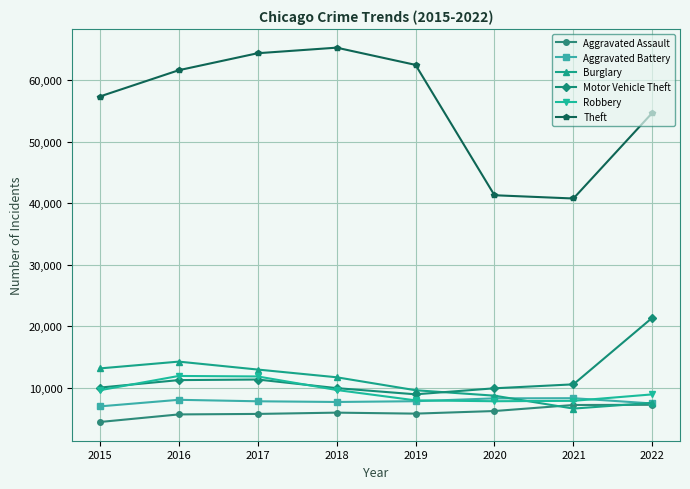

Is it true that Aggravated Battery equals 7845 at 2017?

True